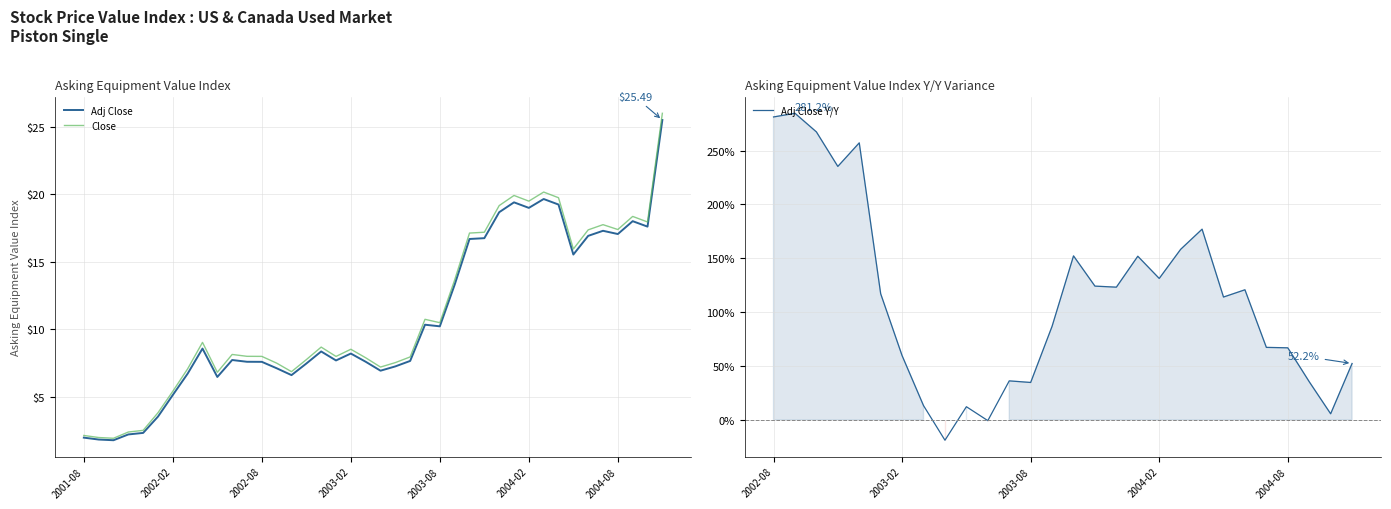

Reading left to right, extract all data points from this chart.

Adj Close: 2001-08=2.0	2001-09=1.9	2001-10=1.8	2001-11=2.2	2001-12=2.3	2002-01=3.6	2002-02=5.2	2002-03=6.7	2002-04=8.6	2002-05=6.5	2002-06=7.7	2002-07=7.6	2002-08=7.6	2002-09=7.1	2002-10=6.6	2002-11=7.5	2002-12=8.4	2003-01=7.7	2003-02=8.2	2003-03=7.6	2003-04=6.9	2003-05=7.3	2003-06=7.7	2003-07=10.3	2003-08=10.2	2003-09=13.3	2003-10=16.7	2003-11=16.8	2003-12=18.7	2004-01=19.4	2004-02=19.0	2004-03=19.6	2004-04=19.2	2004-05=15.5	2004-06=16.9	2004-07=17.3	2004-08=17.1	2004-09=18.0	2004-10=17.6	2004-11=25.5
Close: 2001-08=2.2	2001-09=2.0	2001-10=1.9	2001-11=2.4	2001-12=2.5	2002-01=3.8	2002-02=5.4	2002-03=7.1	2002-04=9.0	2002-05=6.8	2002-06=8.1	2002-07=8.0	2002-08=8.0	2002-09=7.5	2002-10=6.9	2002-11=7.8	2002-12=8.7	2003-01=8.0	2003-02=8.5	2003-03=7.9	2003-04=7.2	2003-05=7.5	2003-06=8.0	2003-07=10.7	2003-08=10.5	2003-09=13.7	2003-10=17.1	2003-11=17.2	2003-12=19.2	2004-01=19.9	2004-02=19.5	2004-03=20.2	2004-04=19.7	2004-05=15.9	2004-06=17.4	2004-07=17.8	2004-08=17.4	2004-09=18.4	2004-10=18.0	2004-11=26.0